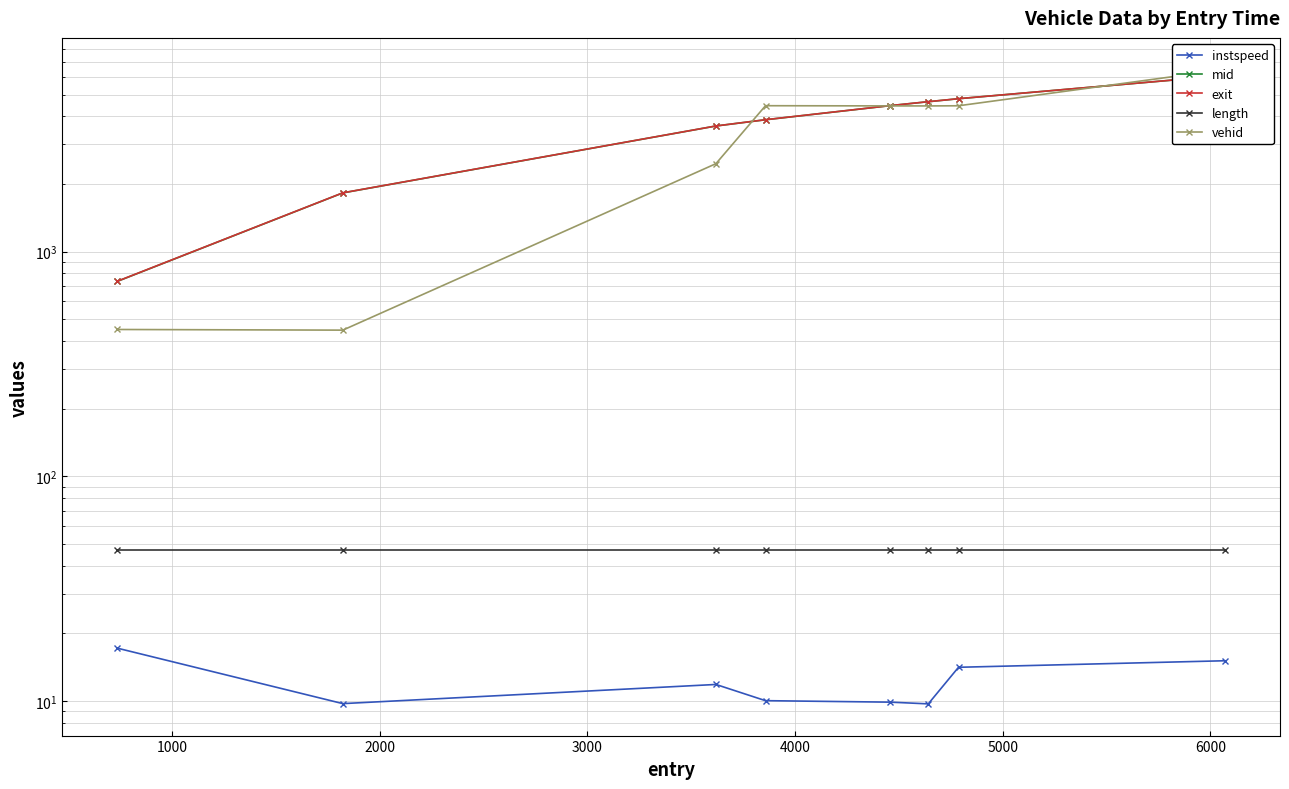

Reading left to right, what are all the values shown in this chart?

instspeed: 17.2	9.7	11.8	10.0	9.9	9.7	14.1	15.1
mid: 736.6	1824.2	3621.1	3860.1	4462.0	4644.2	4789.3	6071.0
exit: 737.5	1825.7	3622.3	3862.2	4463.9	4646.3	4790.3	6072.0
length: 46.8	46.8	46.8	46.8	46.8	46.8	46.8	46.8
vehid: 450.0	447.0	2461.0	4458.0	4449.0	4448.0	4455.0	6454.0